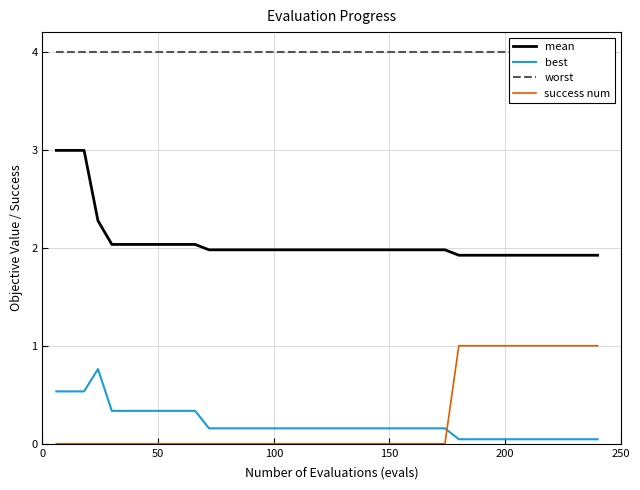

True or false: best and mean cross at least once.

False